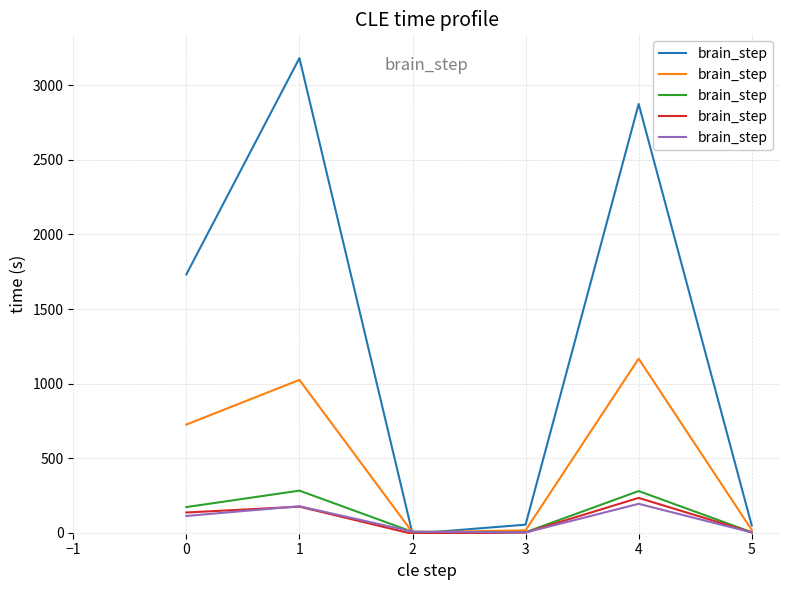

What is the greatest value displayed?

3180.3